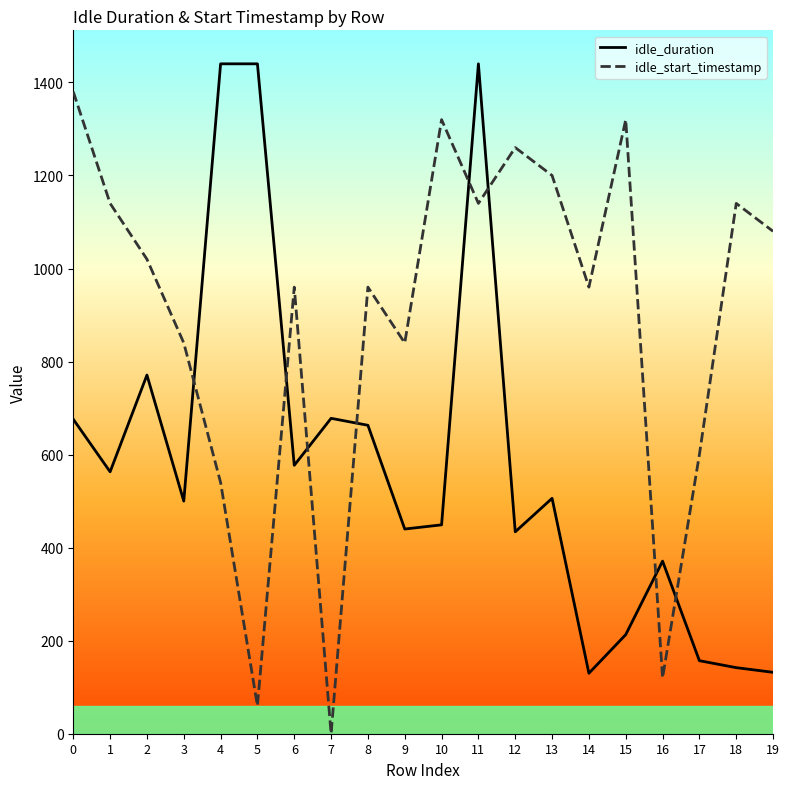

What are all the series names shown in the legend?

idle_duration, idle_start_timestamp